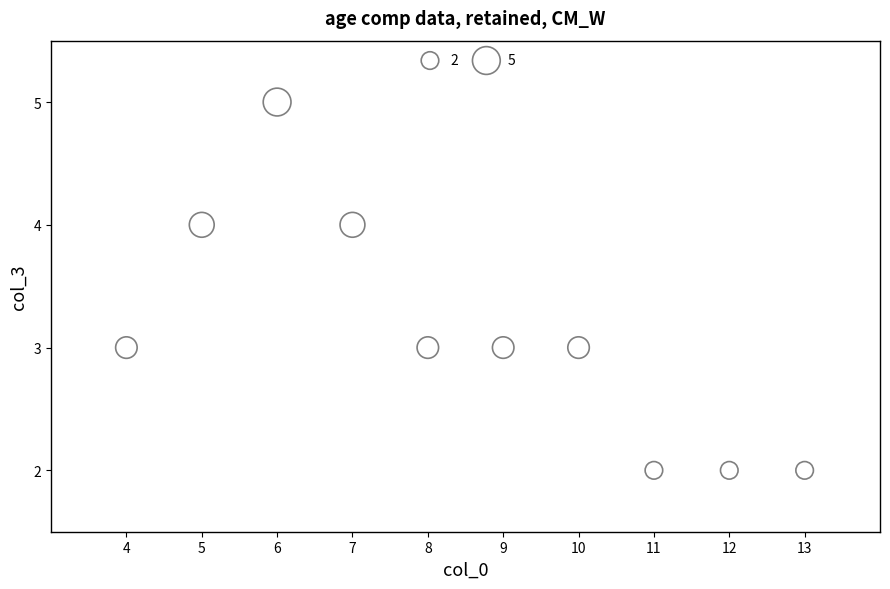

What is the range of Y values (max minus min)?

3